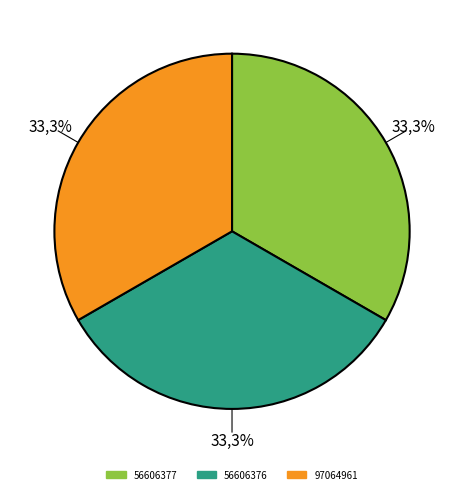

What percentage do 97064961 and 56606376 together represent?

66.7%